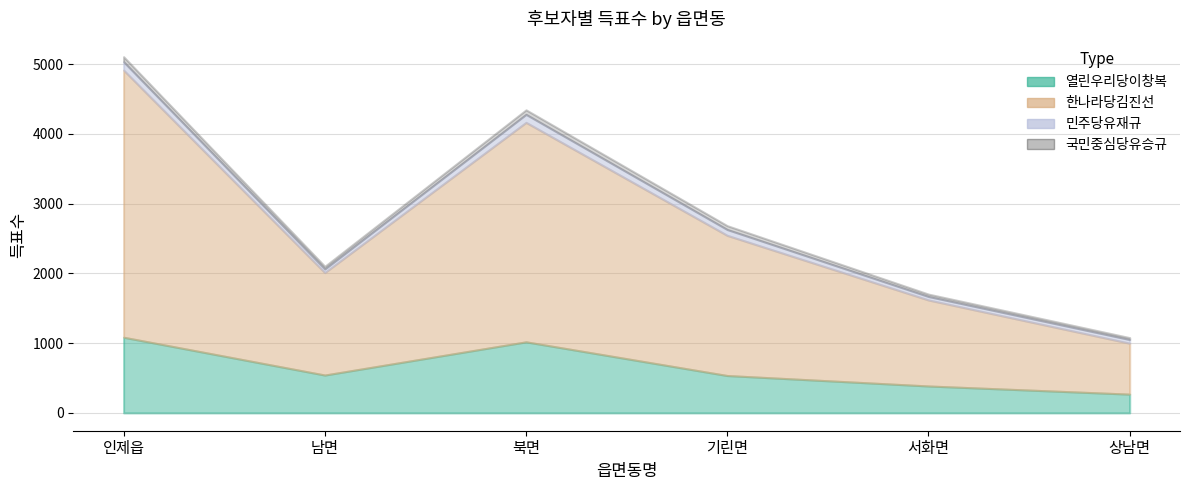

True or false: 국민중심당유승규 and 한나라당김진선 cross at least once.

False